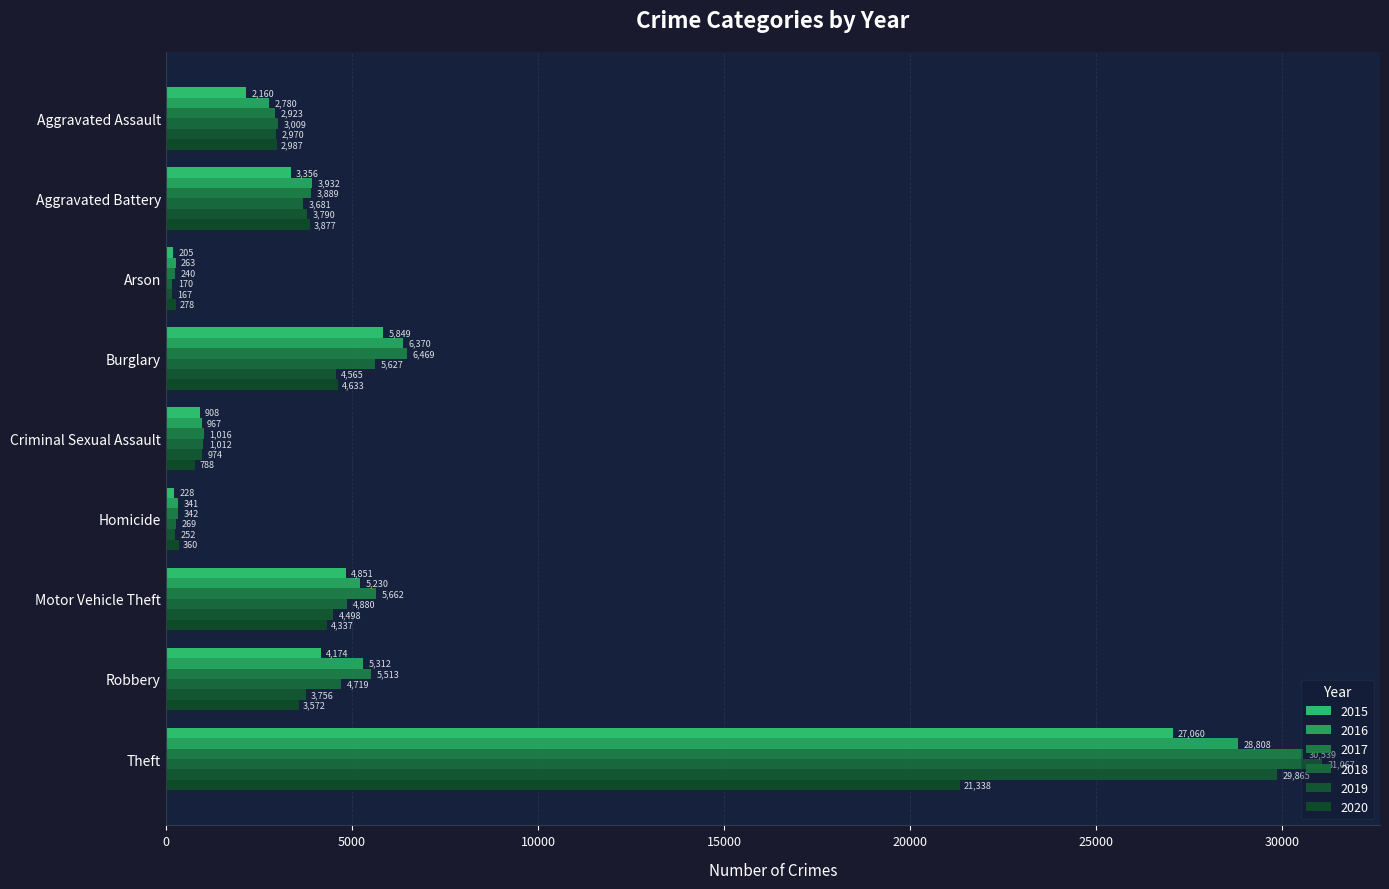

What are all the series names shown in the legend?

2015, 2016, 2017, 2018, 2019, 2020